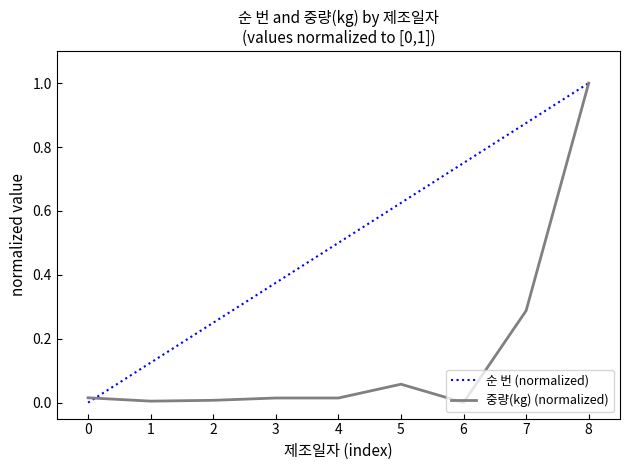

True or false: 순 번 (normalized) has a value of 0.2 at 6.

False